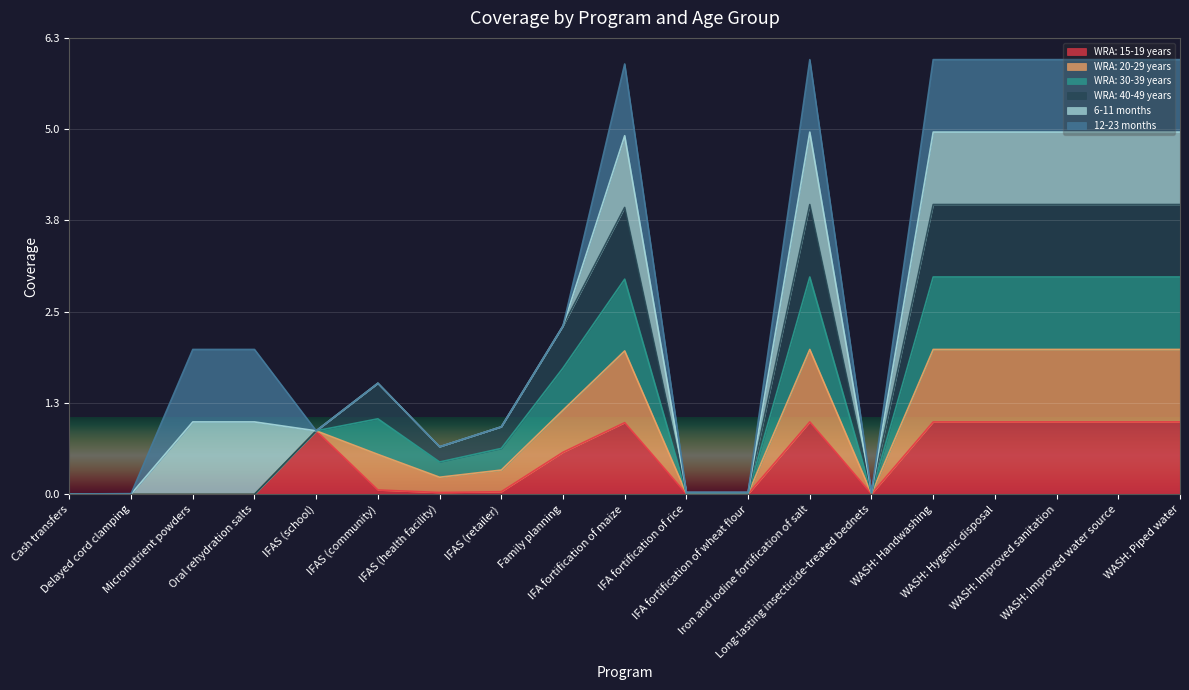

How many interior local peaks does the WRA: 15-19 years series have?

3